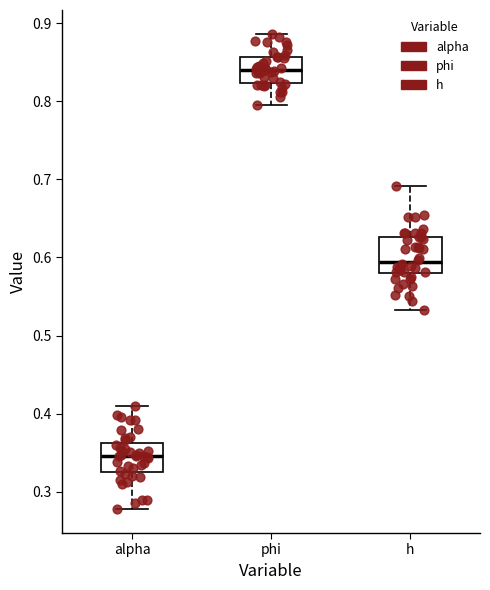

Reading left to right, transcribe this box plot: for each box, give where its median line is, the range the box spans, and where its two whiskers end, as read against the y-axis. The values are not printed on the chart, so give them approximately, as read against the axis.

alpha: median 0.35, box 0.33 to 0.36, whiskers 0.28 to 0.41
phi: median 0.84, box 0.82 to 0.86, whiskers 0.80 to 0.89
h: median 0.59, box 0.58 to 0.63, whiskers 0.53 to 0.69